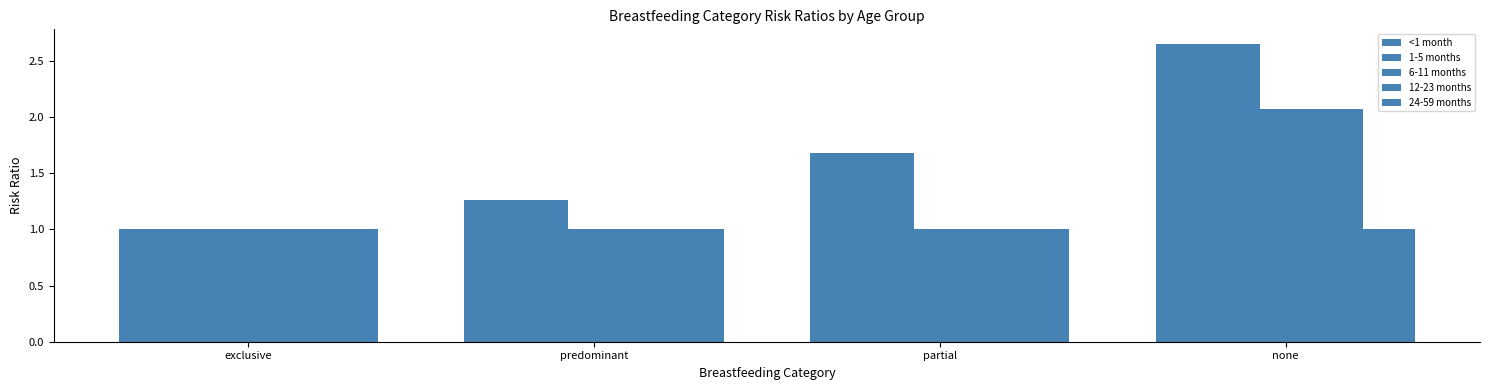

How many bars are there in total?

20